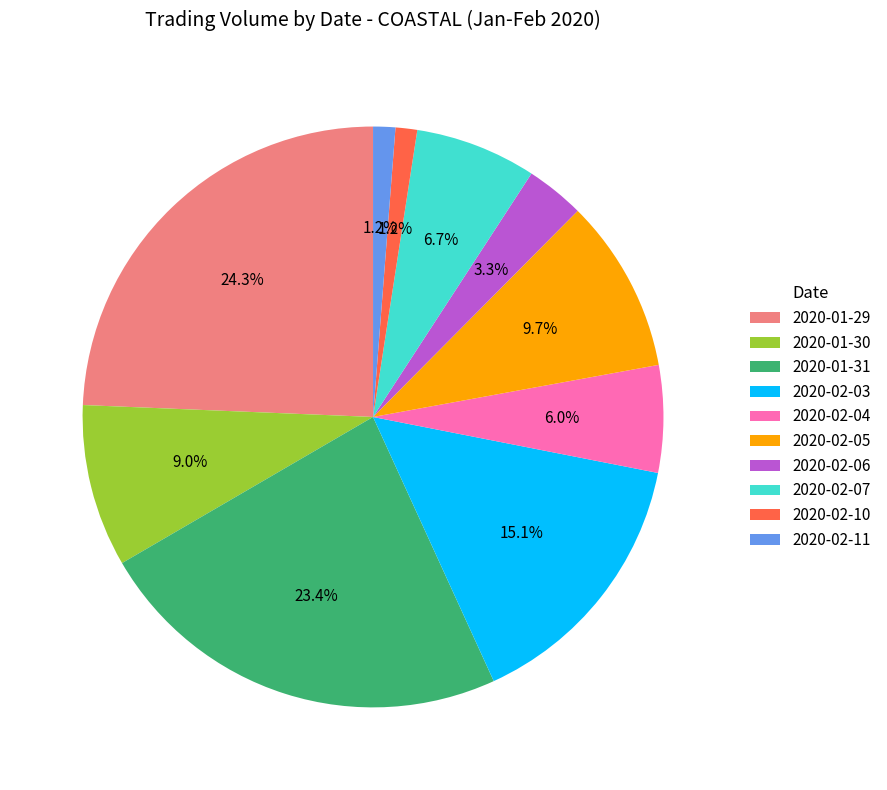

Which has a higher value, 2020-02-05 or 2020-02-10?

2020-02-05